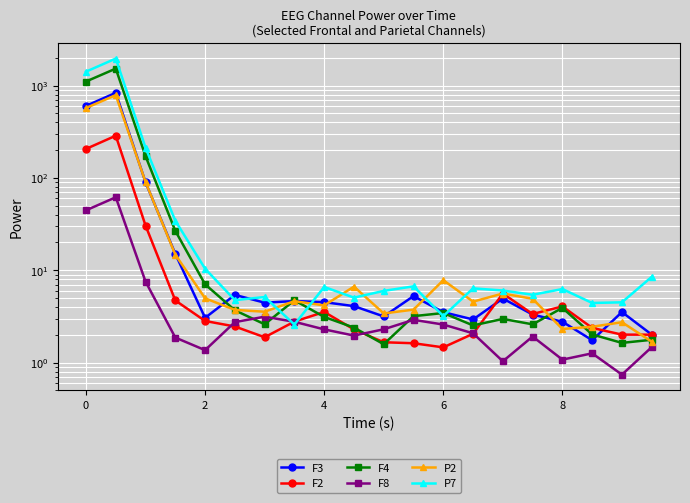

Which series has the widest spread of values?

P7